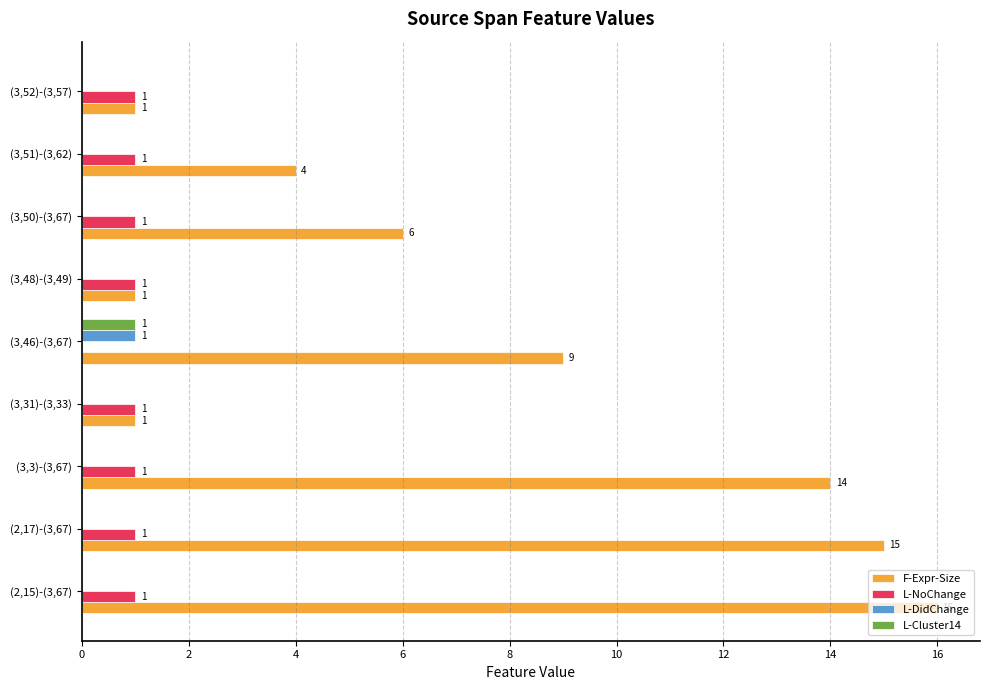

Which series has the largest range (max minus min)?

F-Expr-Size